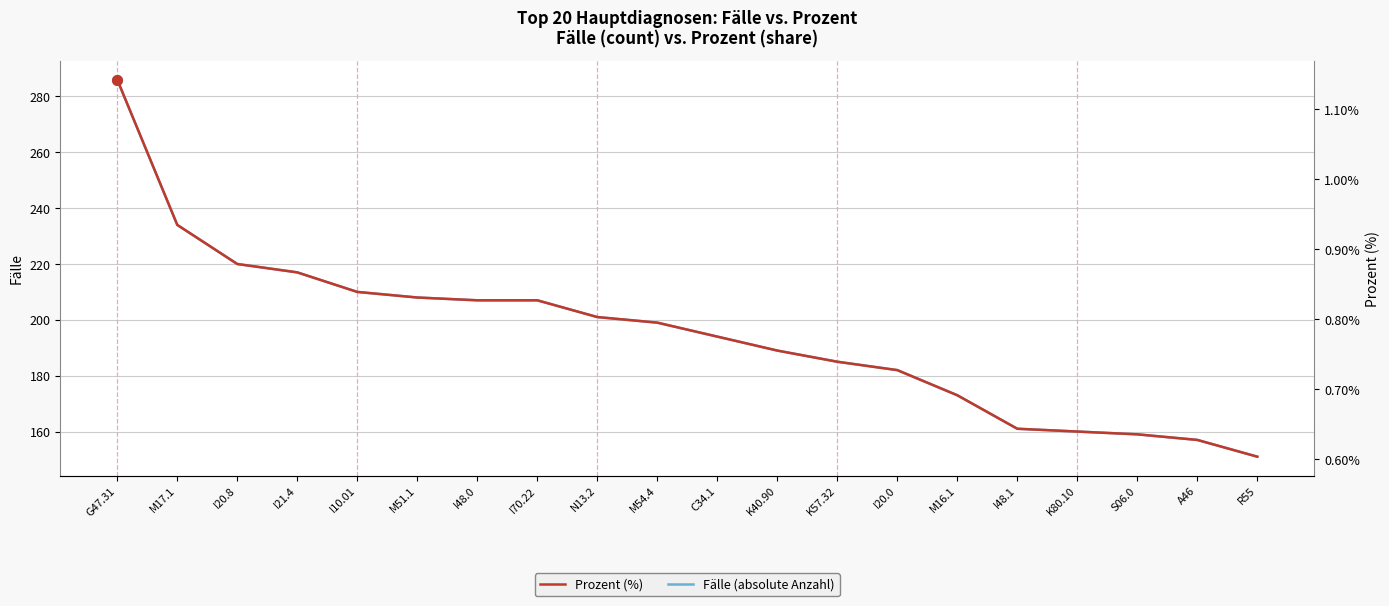

How many data points in Fälle (absolute Anzahl) are above 199?

9